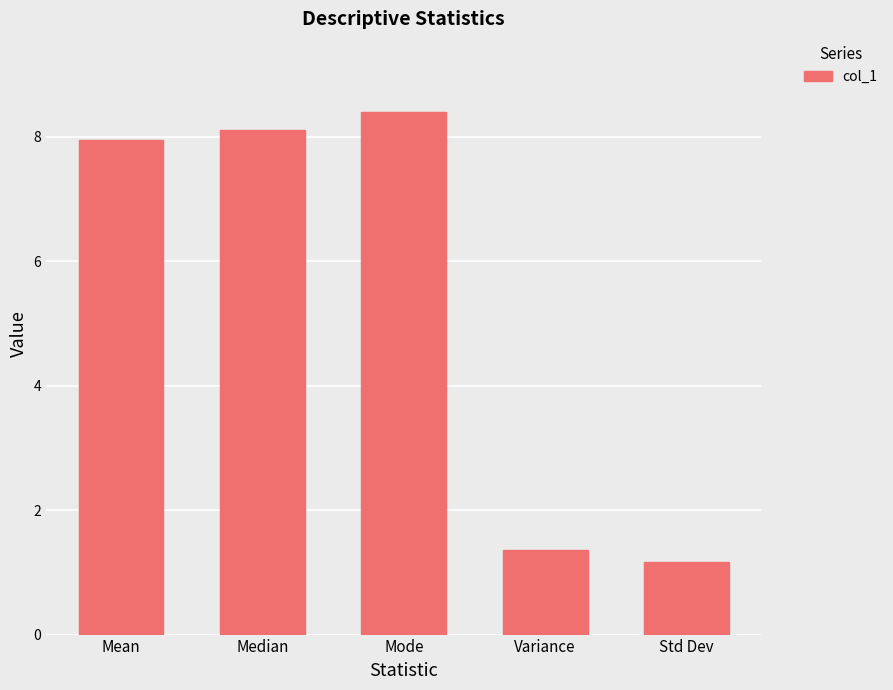

At which label is the value closest to 4?

Variance